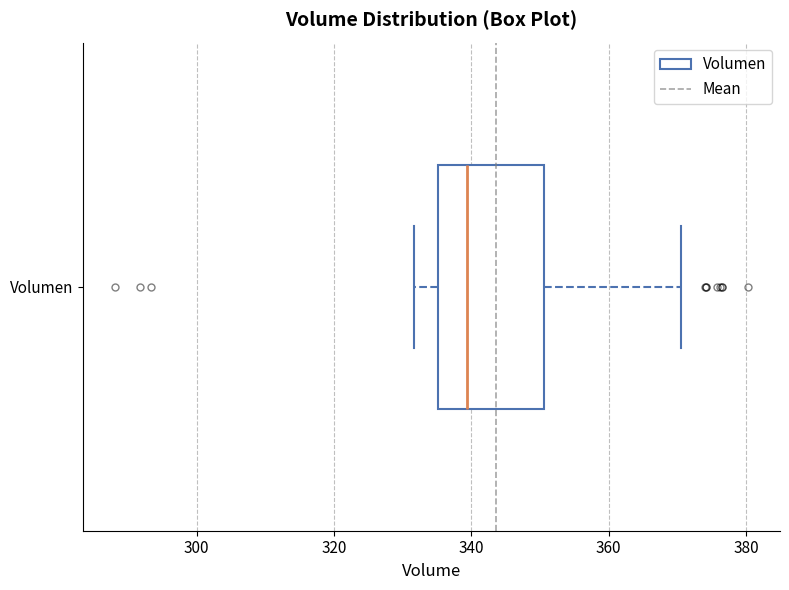

Transcribe this box plot: give where the median line is, the range the box spans, and where the two whiskers end, as read against the x-axis. The values are not printed on the chart, so give them approximately, as read against the axis.

median 340, box 336 to 350, whiskers 332 to 370